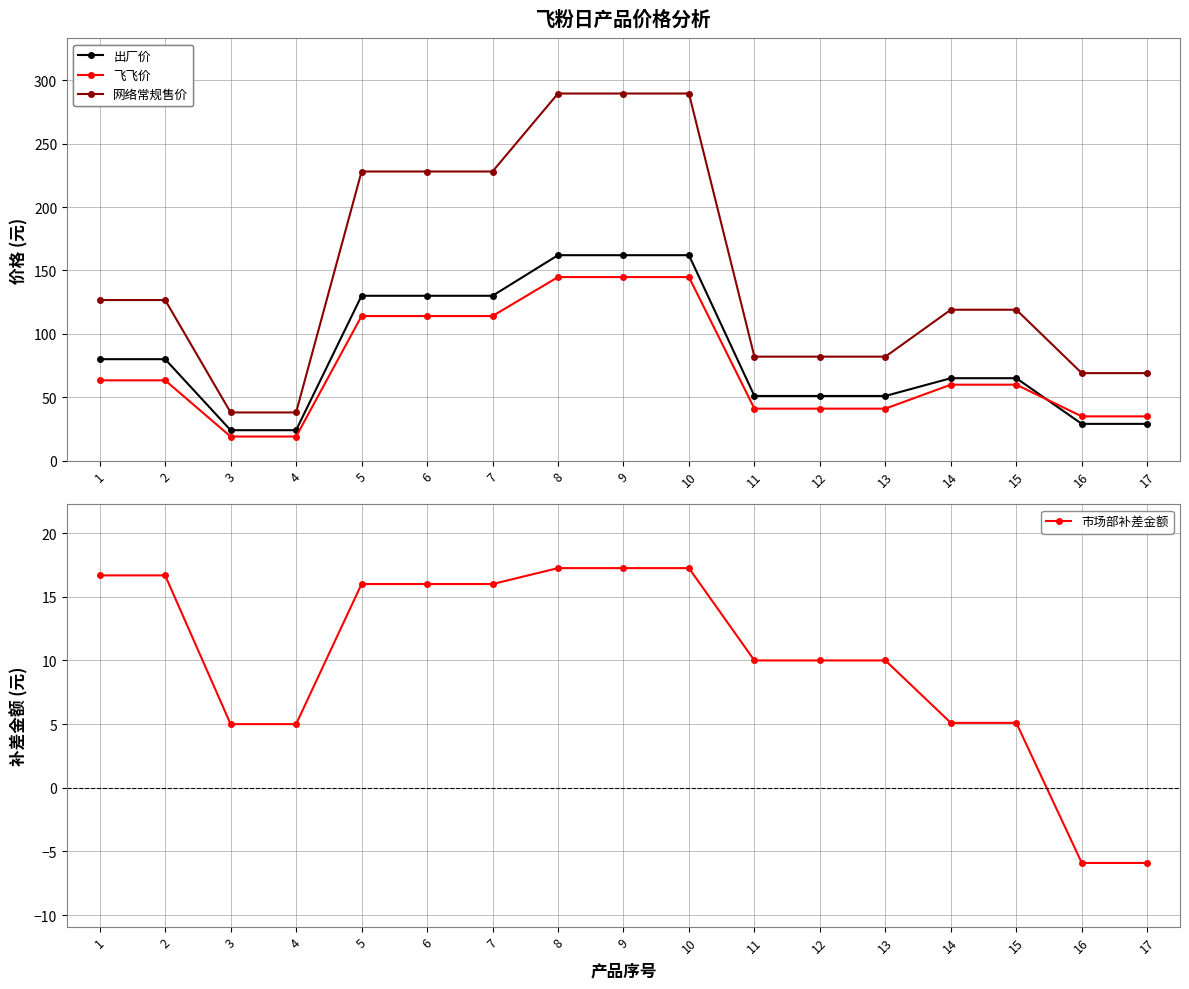

Between 15 and 16, which is larger?

15